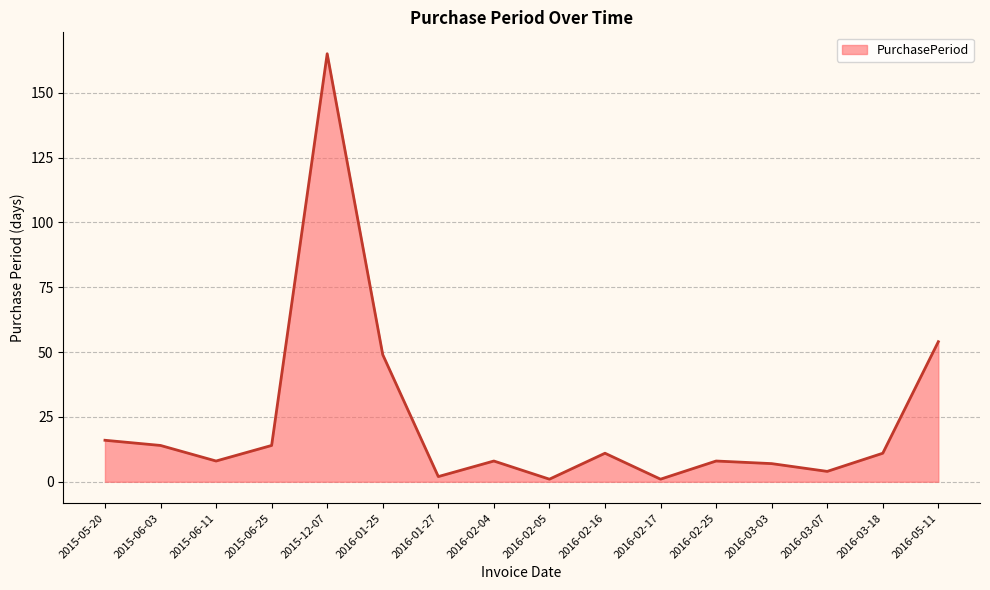

Does the chart have visible grid lines?

Yes